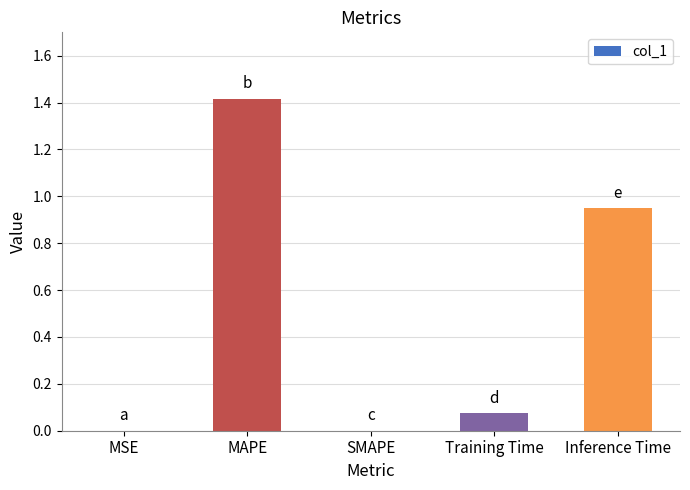

What is the maximum value shown in the chart?

1.4